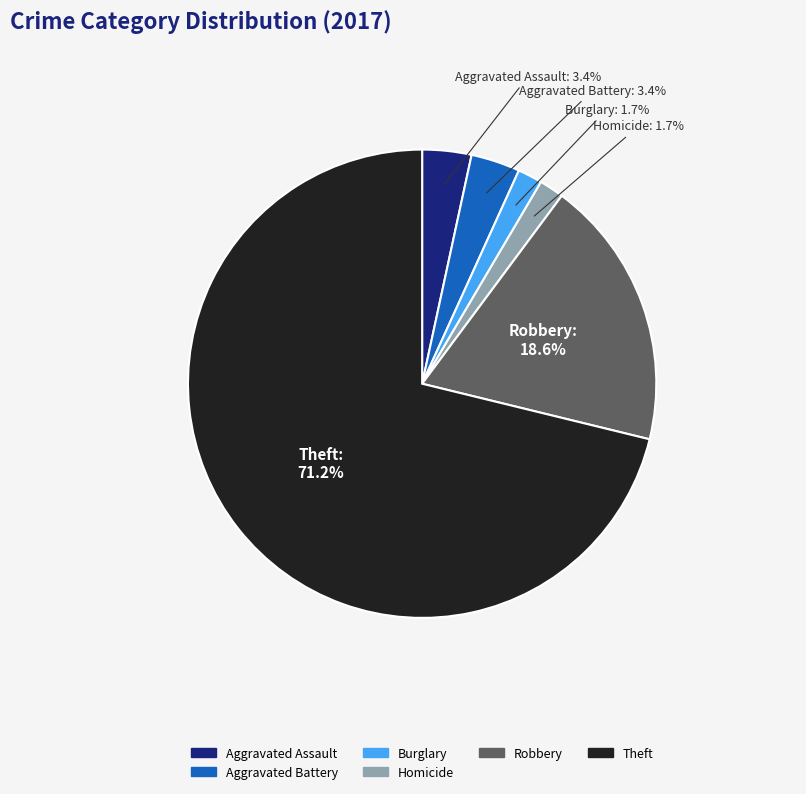

Count the number of slices in the pie.

6